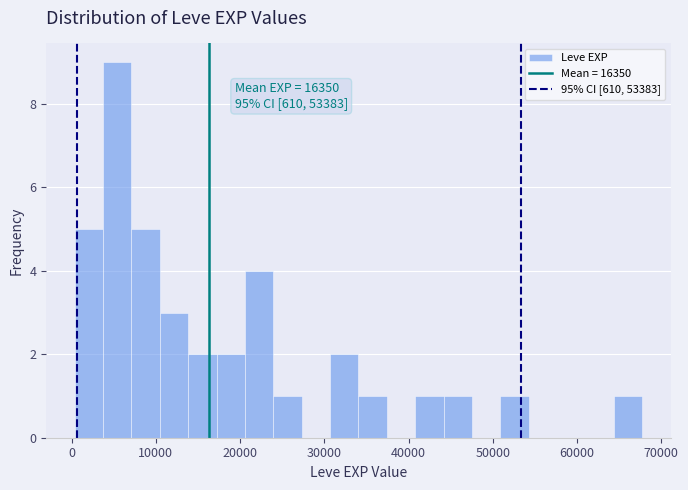

Read against the x-axis, roughly where is the centre of the tallest bar?

5000